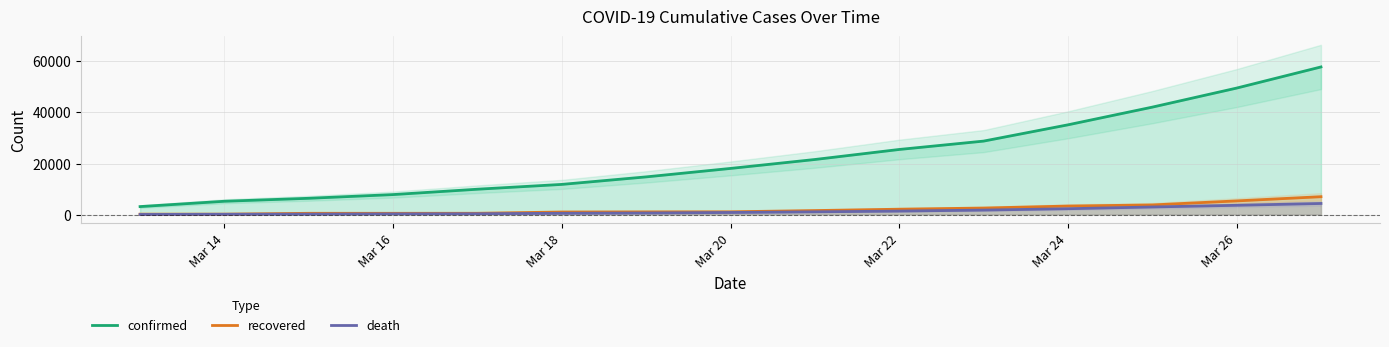

What is the difference between the maximum and minimum values in the death series?

4298